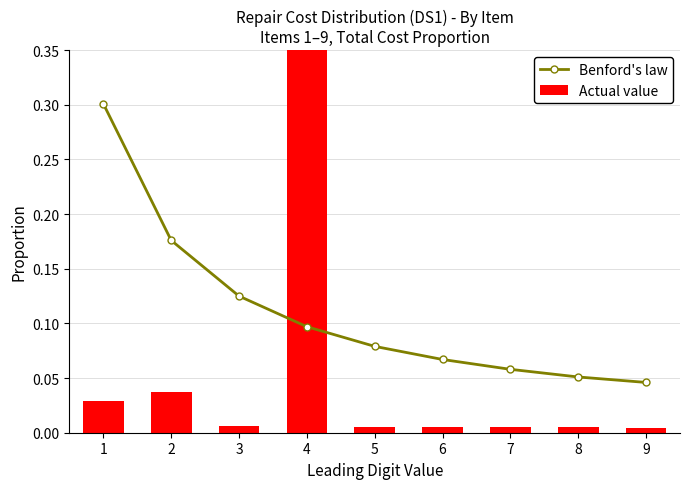

At how many categories does at least one series exceed 0?

9